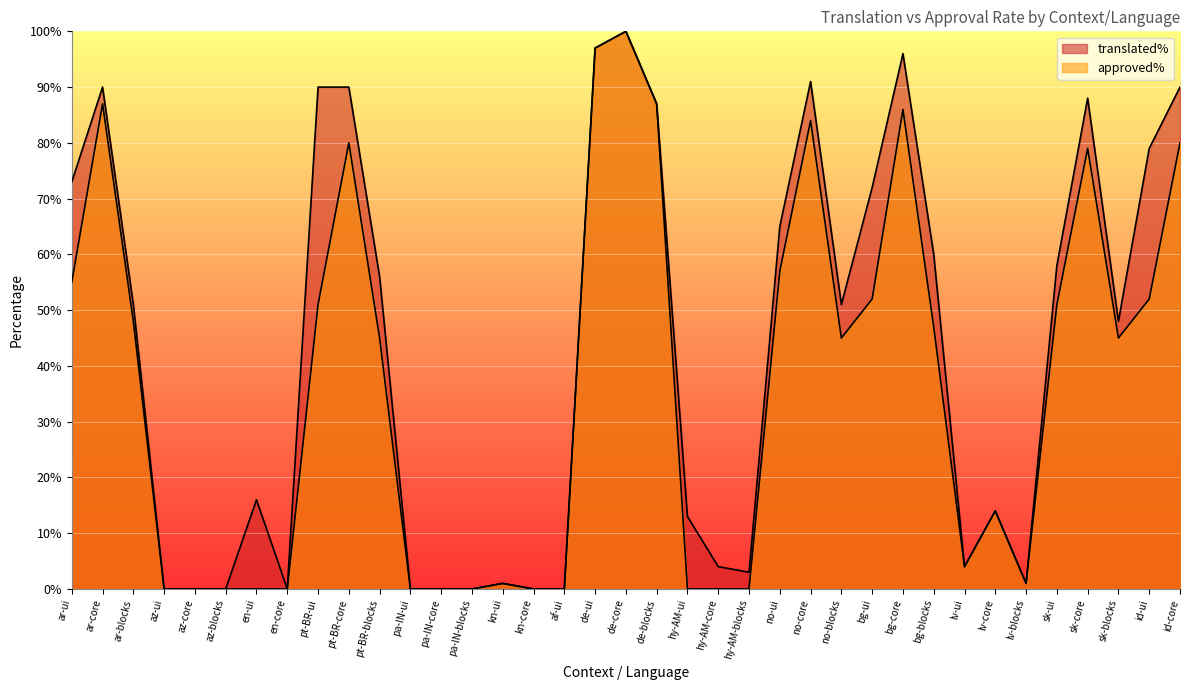

Does the chart display data point markers on the line(s)?

No